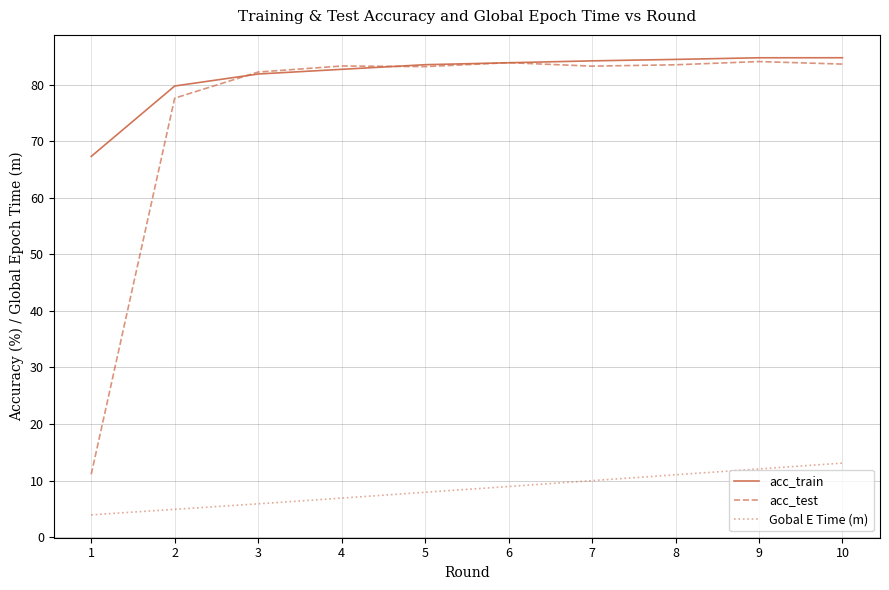

The acc_train series shows 84.8 at 10. True or false?

True